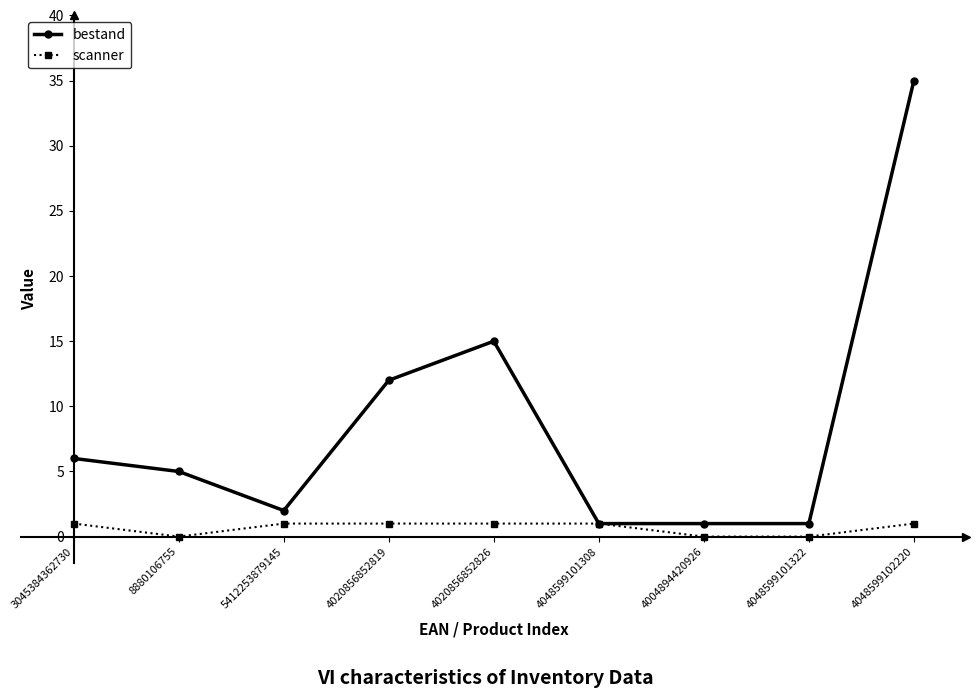

What is the label of the 1st point from the left?

3045384362730